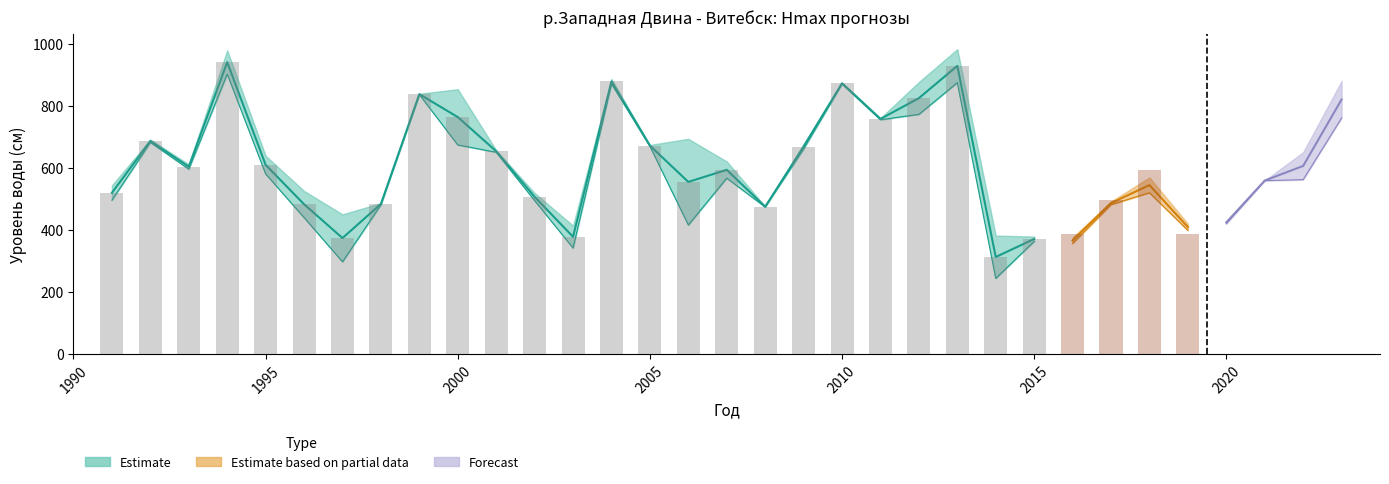

What is the greatest value displayed?

941.0